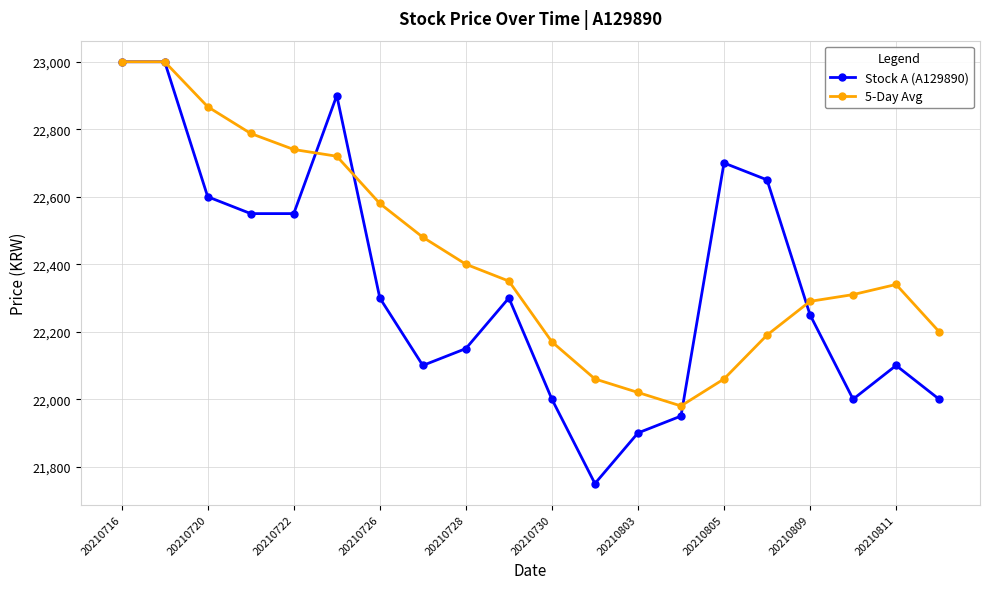

What is the value of the Stock A (A129890) point at the 2nd from the left?

23000.0